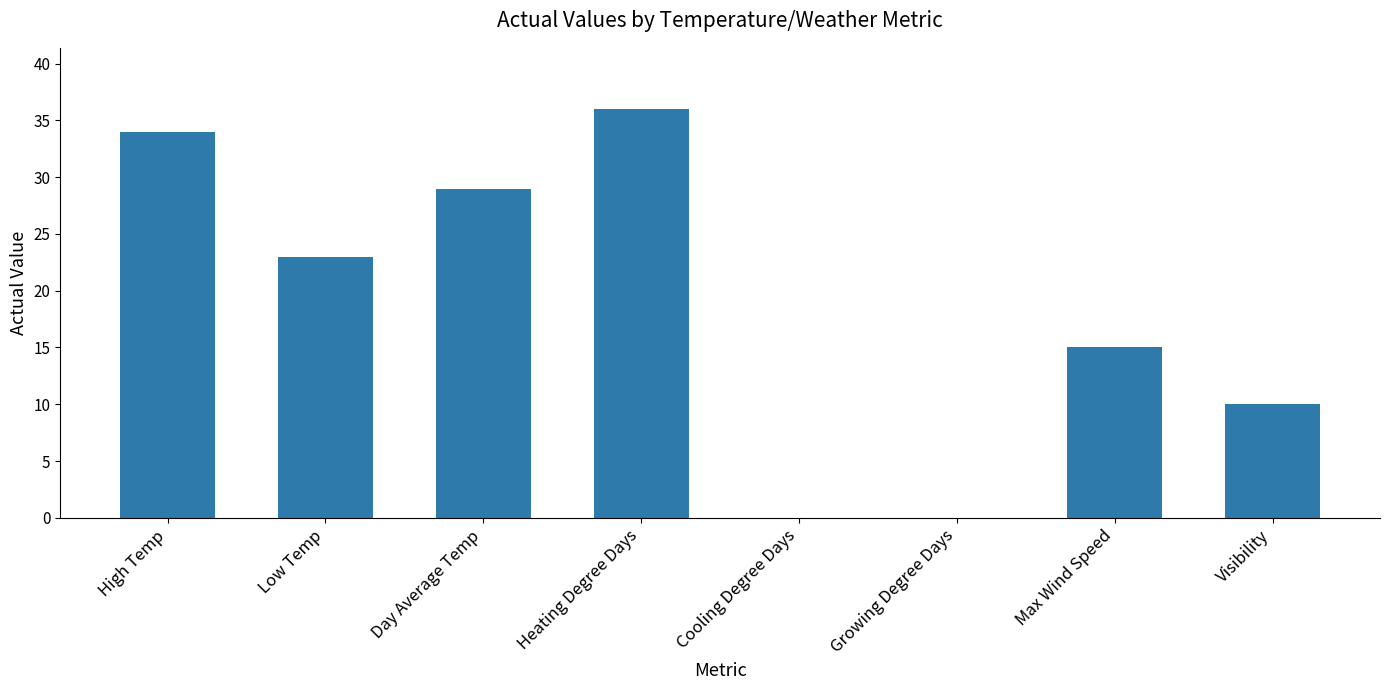

The value at Cooling Degree Days is -12. True or false?

False